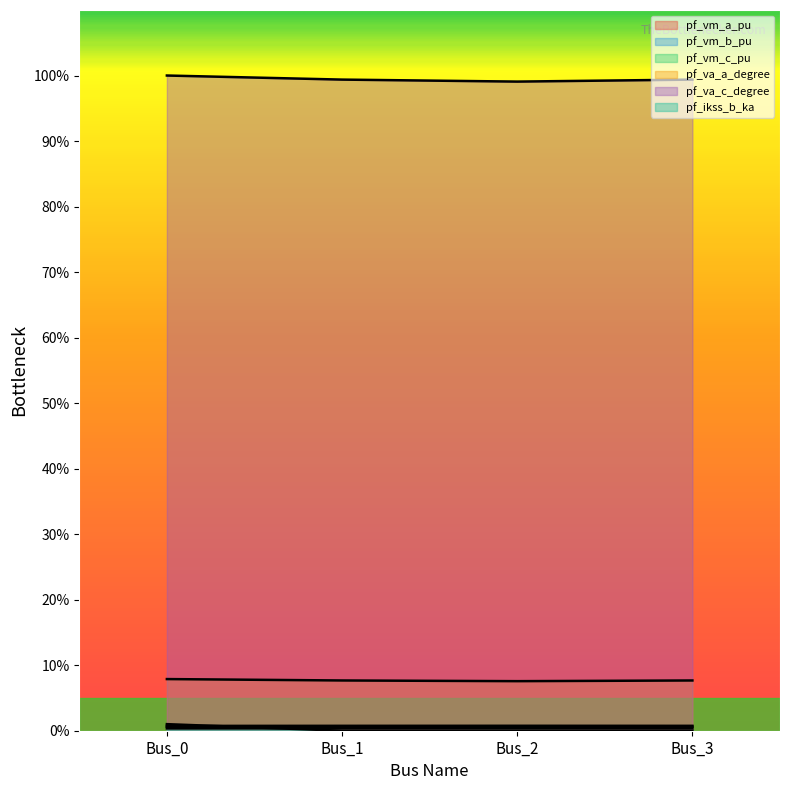

At how many categories does at least one series exceed 16?

4